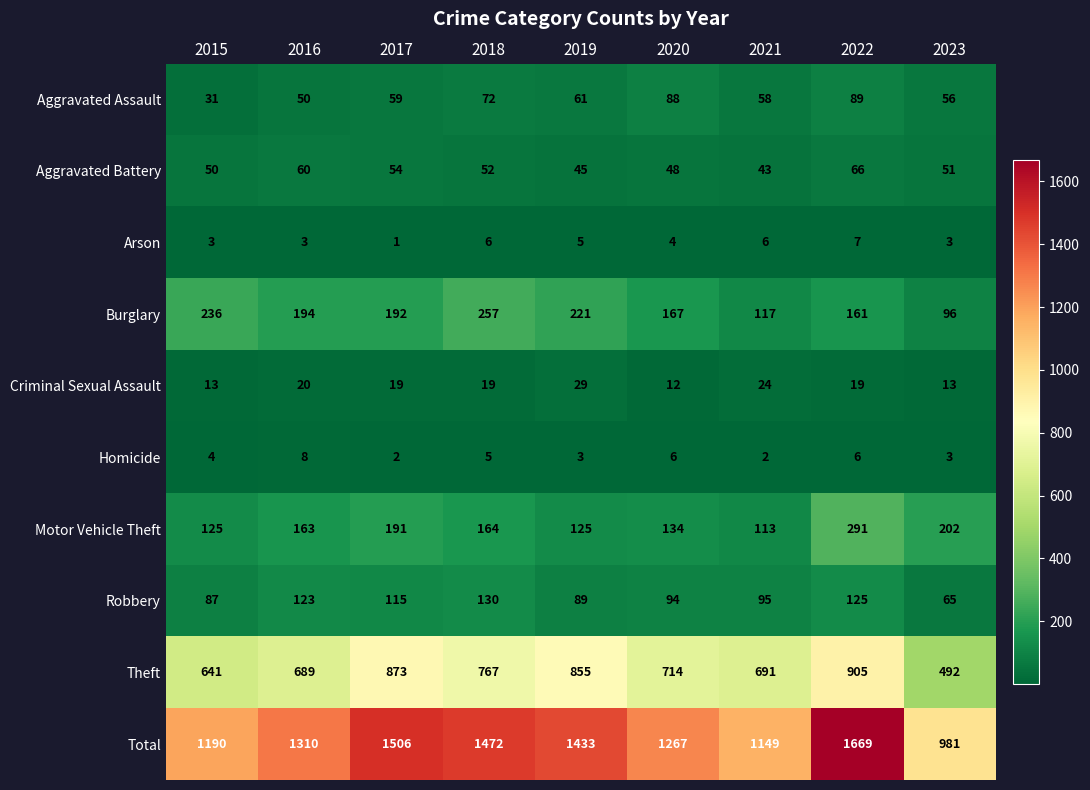

Where is Total nearest to the value 1325?

2016